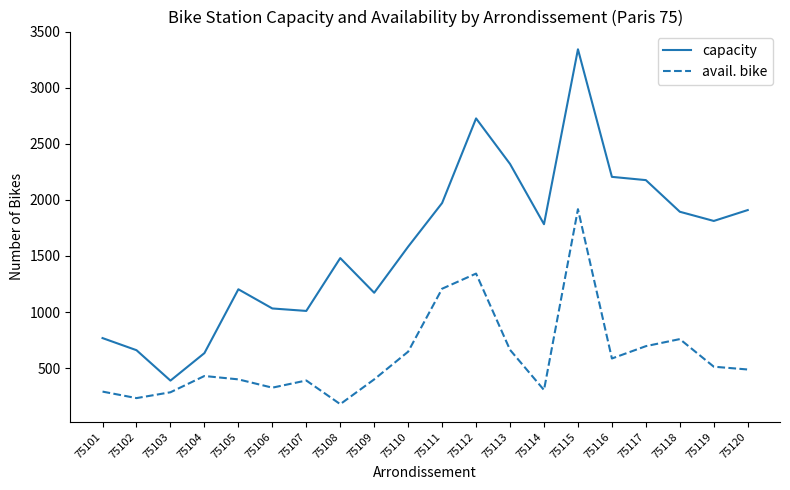

Which series has the largest total across all categories?

capacity